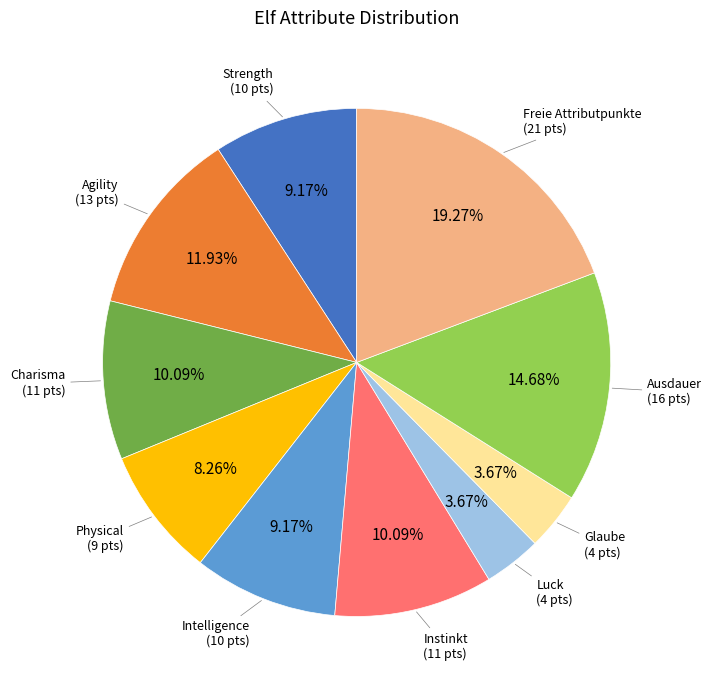

Does any single category account for the majority?

No